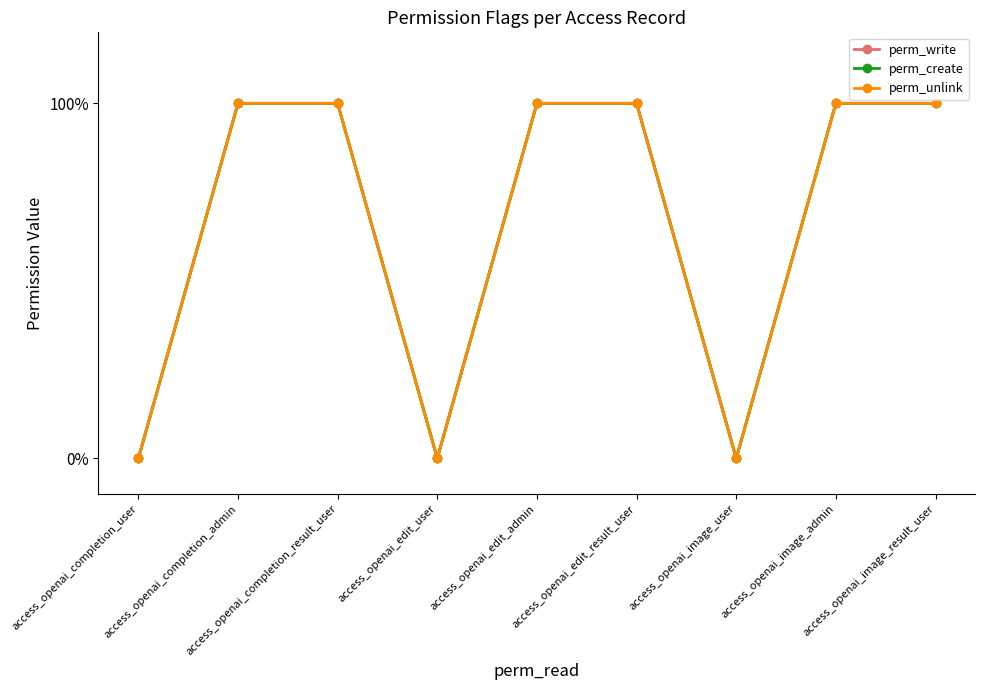

At which category does the chart reach its minimum across all series?

access_openai_completion_user